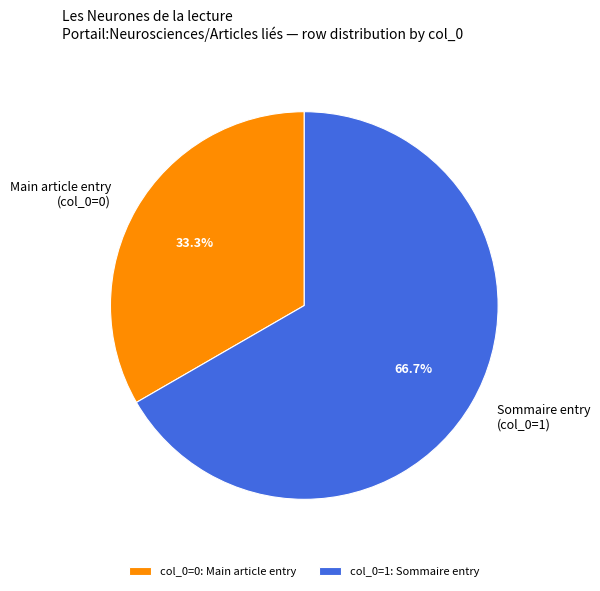

Between Sommaire entry (col_0=1) and Main article entry (col_0=0), which is larger?

Sommaire entry (col_0=1)